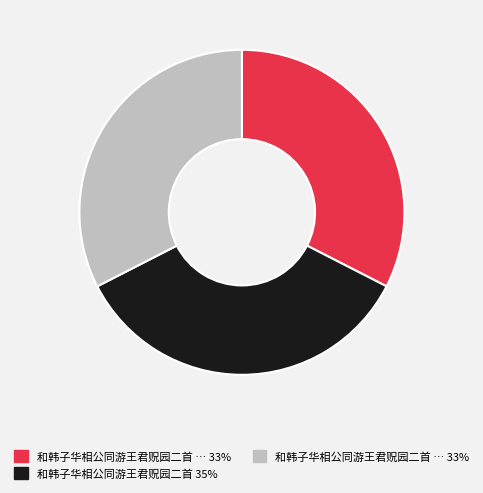

Is there a majority slice in this chart?

No